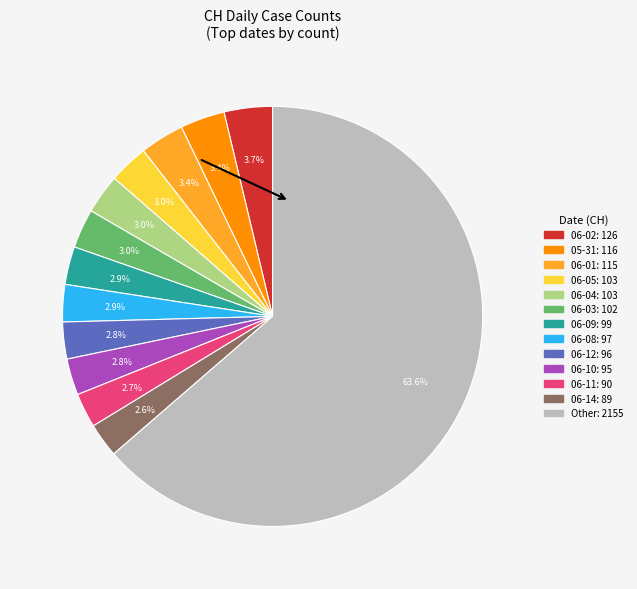

How many segments does this pie chart have?

13